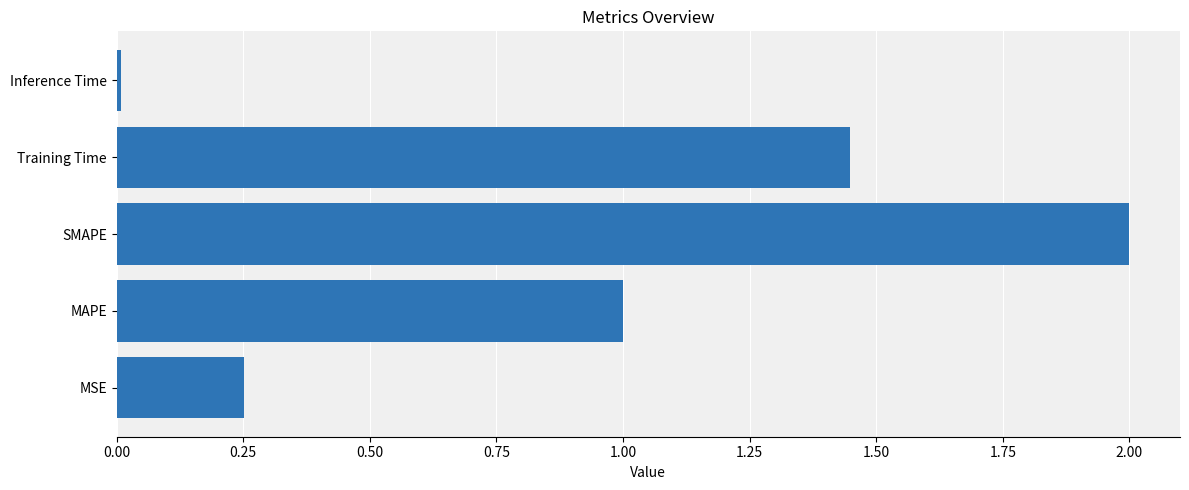

How many data points are above 1?

3